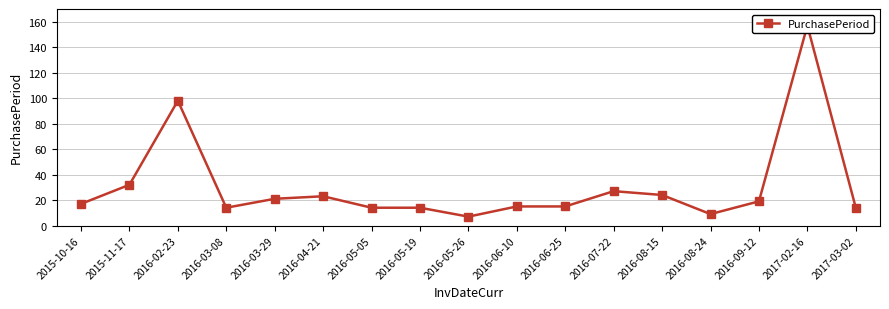

At which category does the chart reach its minimum across all series?

2016-05-26